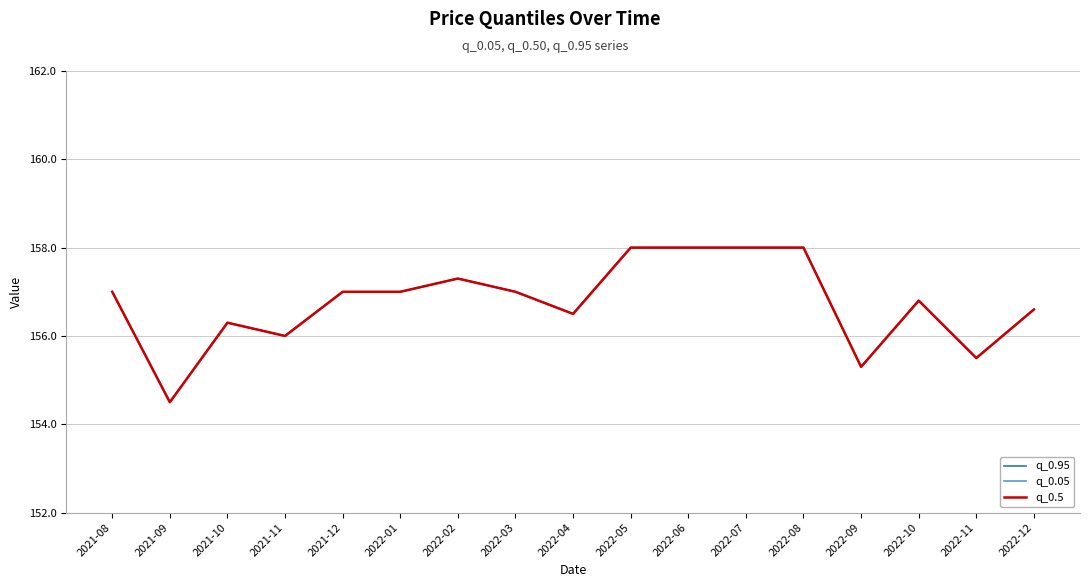

What value does the q_0.5 series have at 2022-11?

155.5